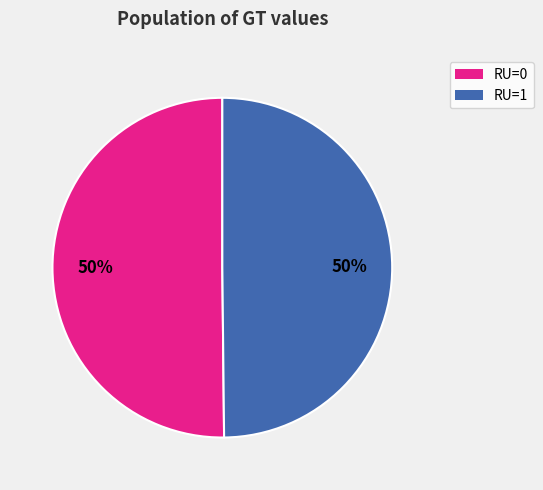

To the nearest percent, what is the average slice percentage?

50%